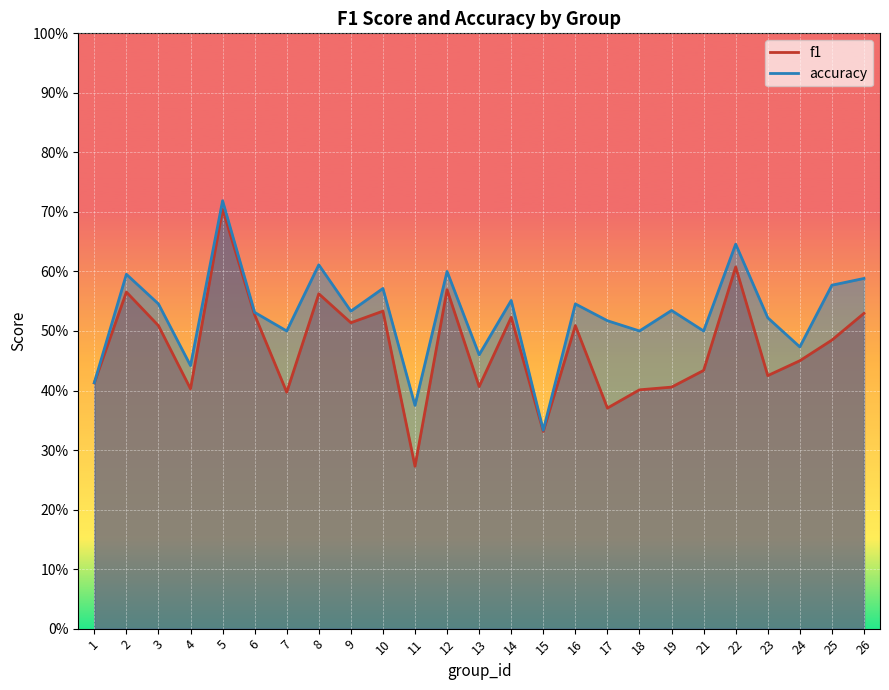

What is the lowest value of the accuracy series?

0.3